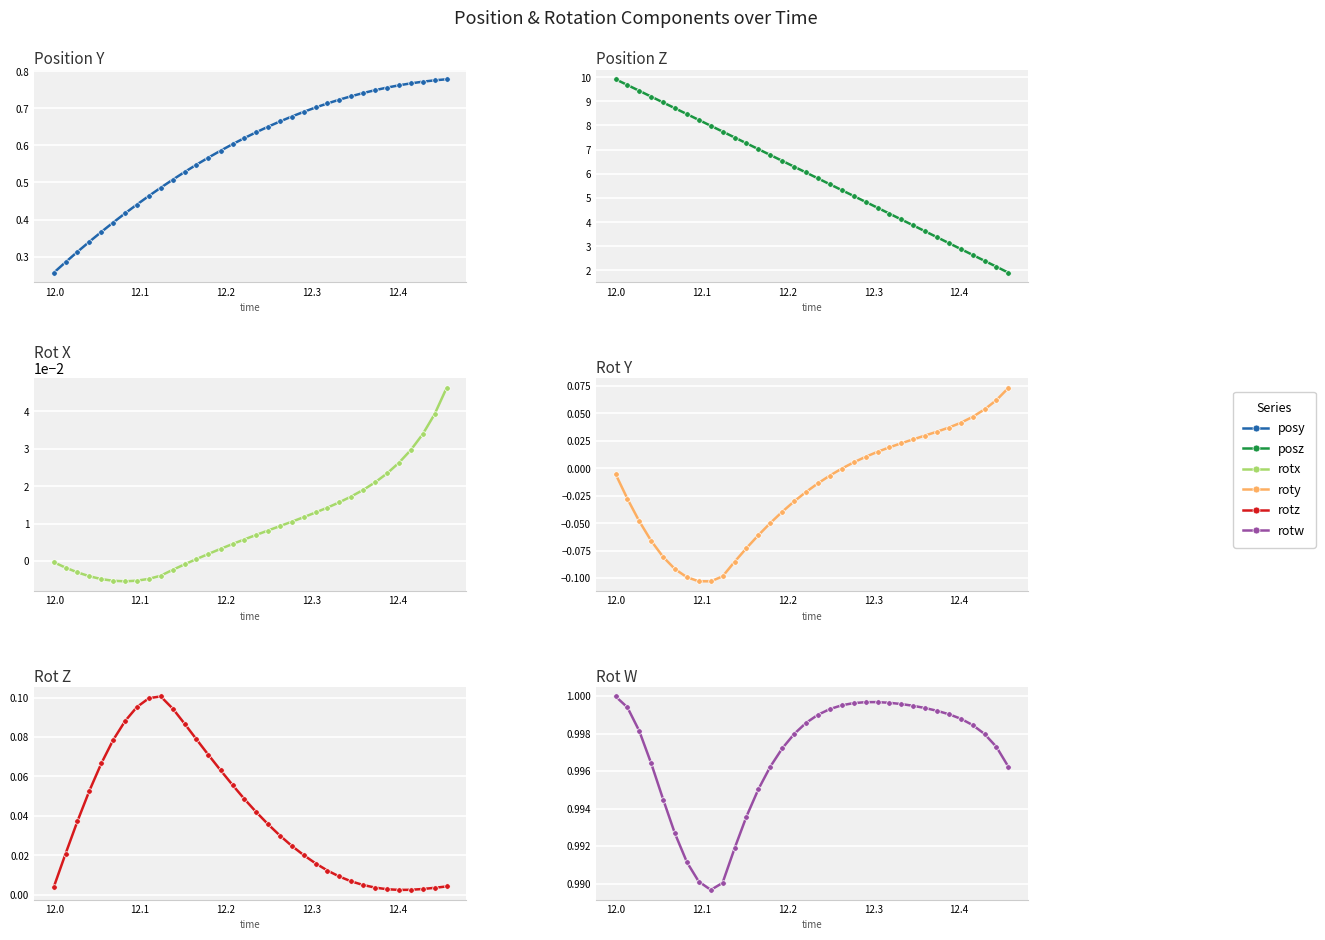

Read the rotz value at 12.2.

0.1